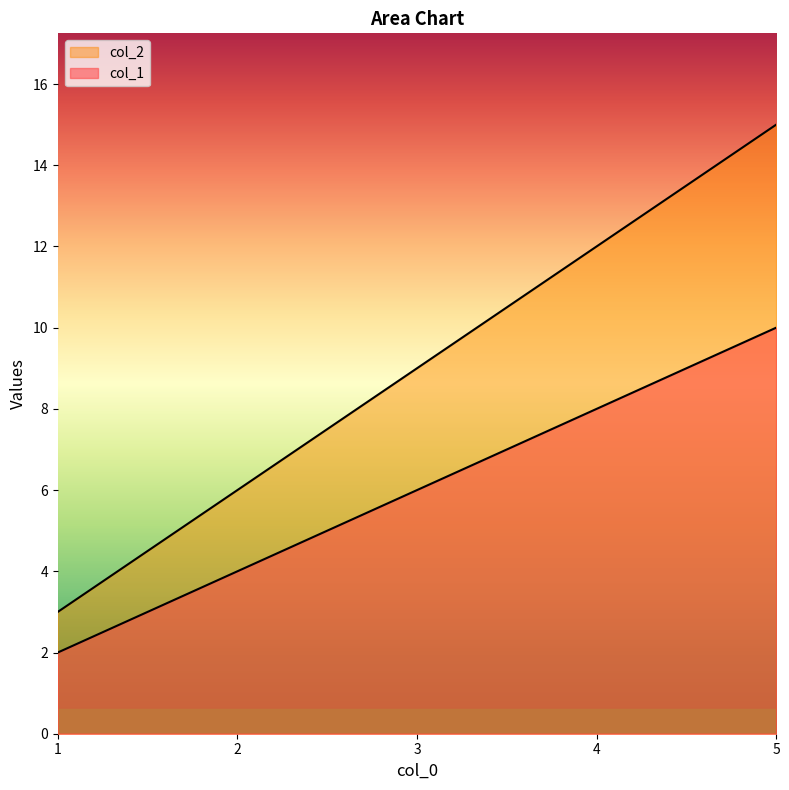

Does the chart have visible grid lines?

No